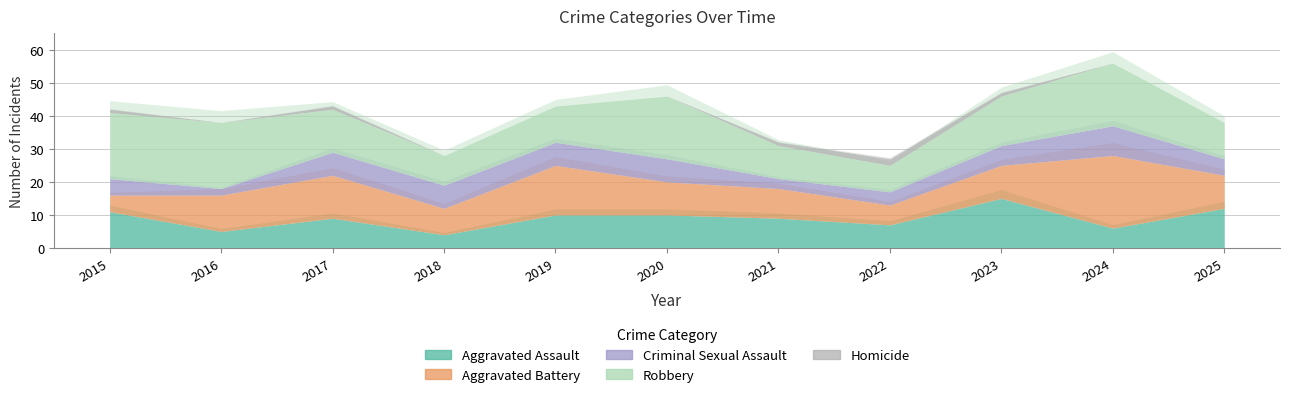

Reading left to right, extract all data points from this chart.

Aggravated Assault: 11	5	9	4	10	10	9	7	15	6	12
Aggravated Battery: 5	11	13	8	15	10	9	6	10	22	10
Criminal Sexual Assault: 5	2	7	7	7	7	3	4	6	9	5
Robbery: 20	20	13	9	11	19	10	8	15	19	11
Homicide: 1	0	1	0	0	0	1	2	1	0	0